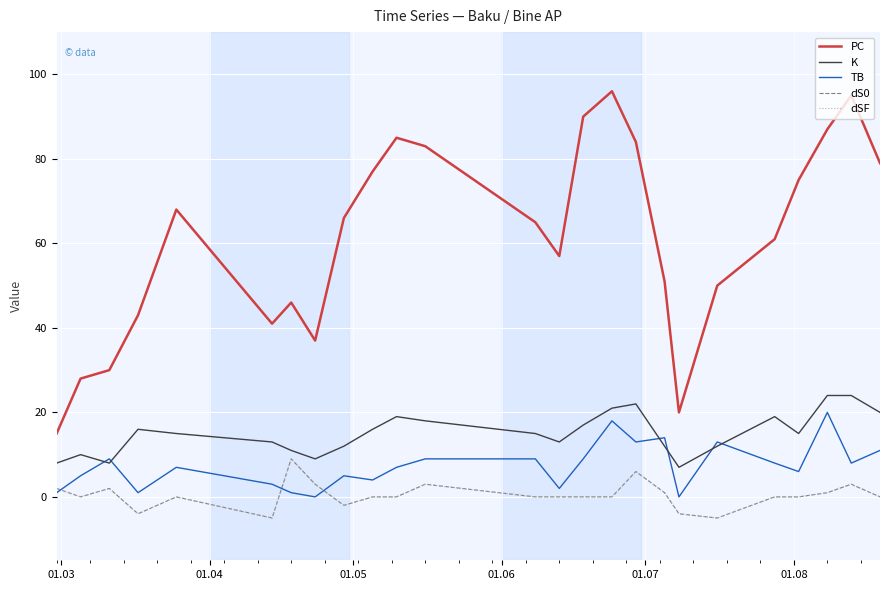

Does the chart display data point markers on the line(s)?

No